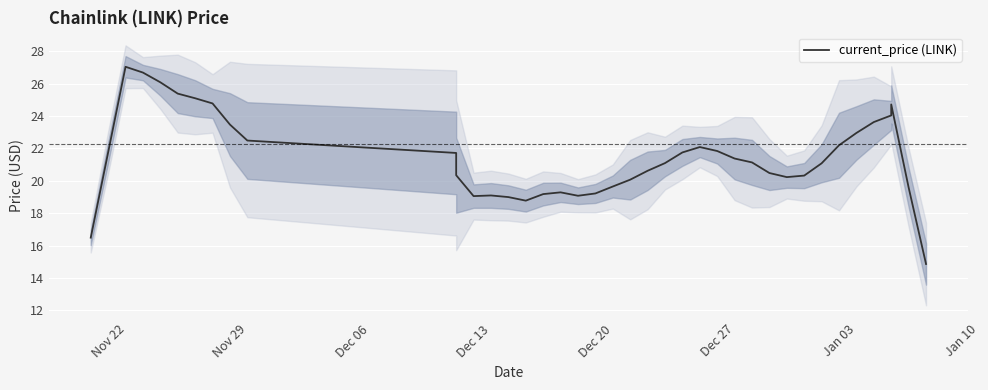

Count the number of data series in this chart.

1